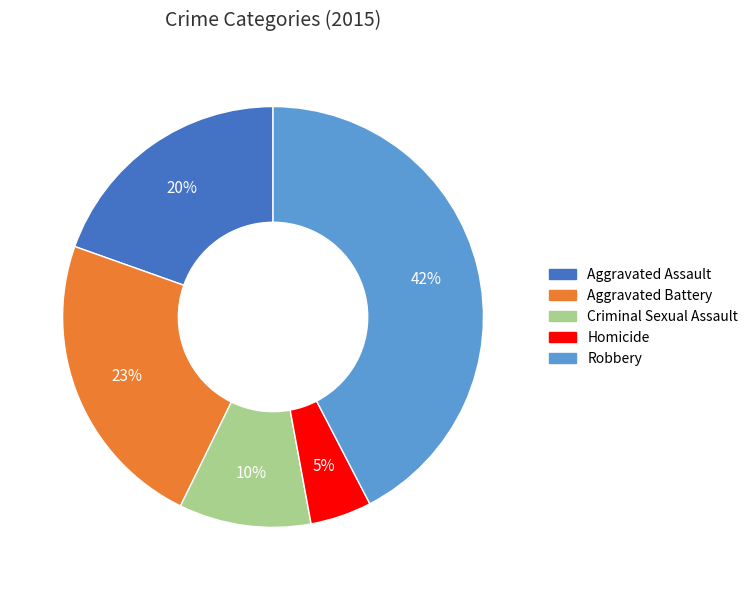

What is the smallest slice in the pie chart?

Homicide